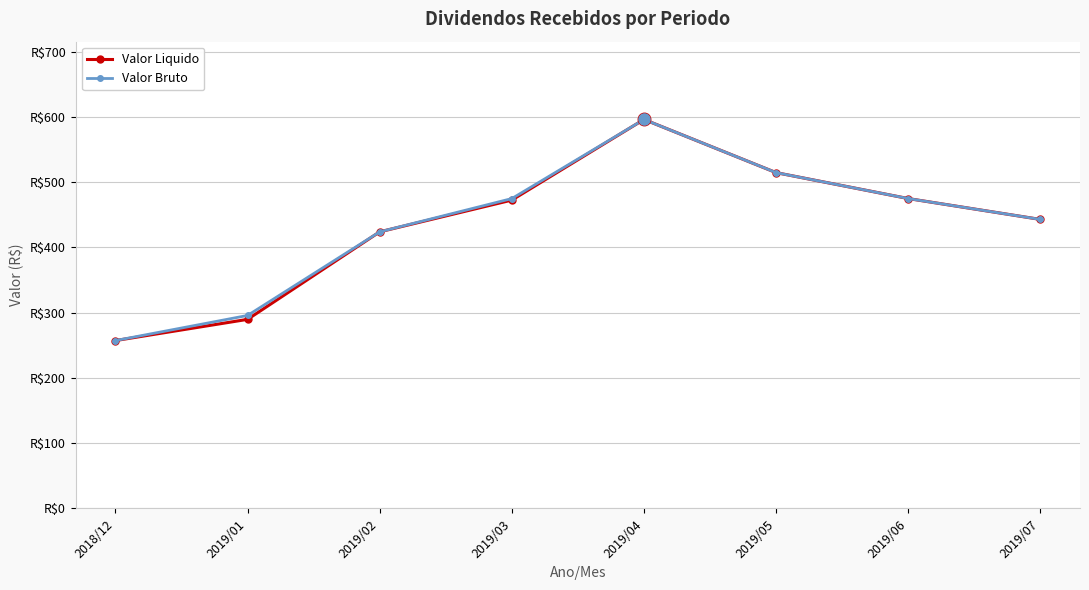

True or false: Valor Liquido and Valor Bruto cross at least once.

False